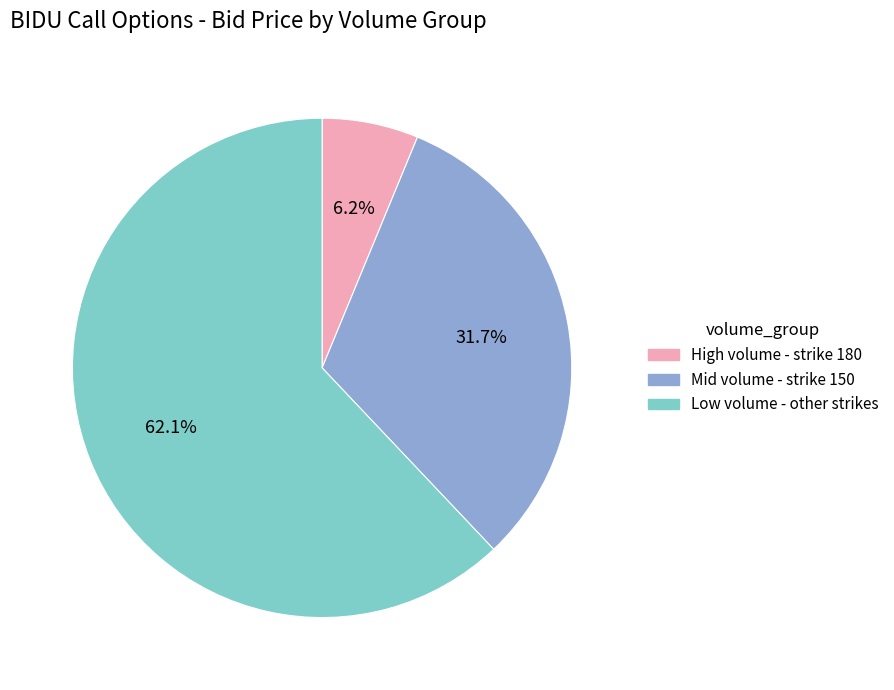

How many slices are in this pie chart?

3